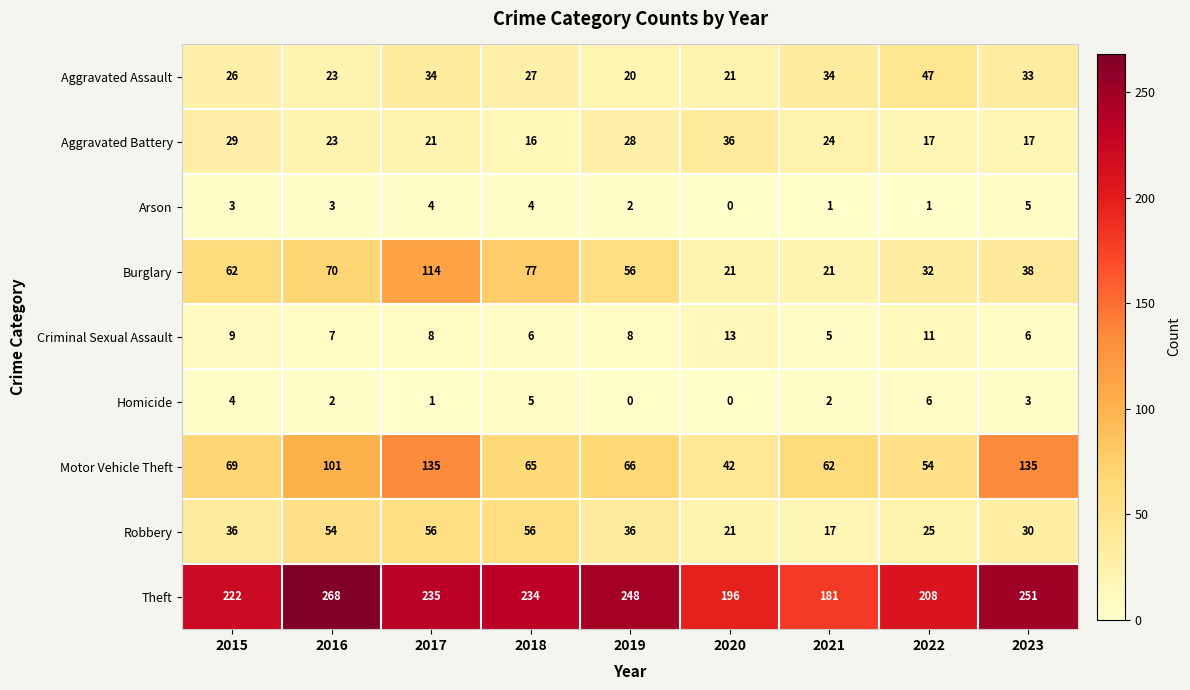

True or false: Theft has a value of 69 at 2017.

False